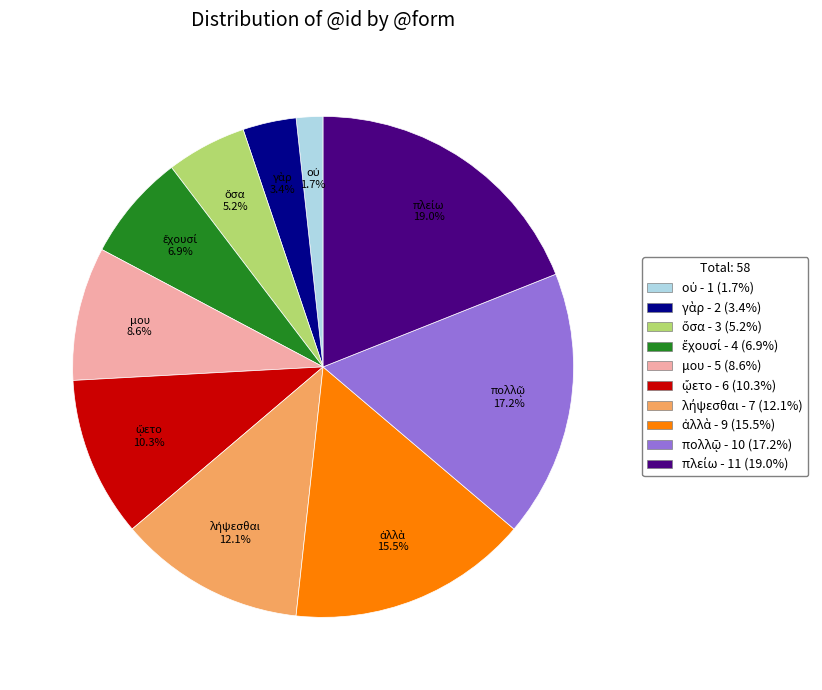

Is there a majority slice in this chart?

No